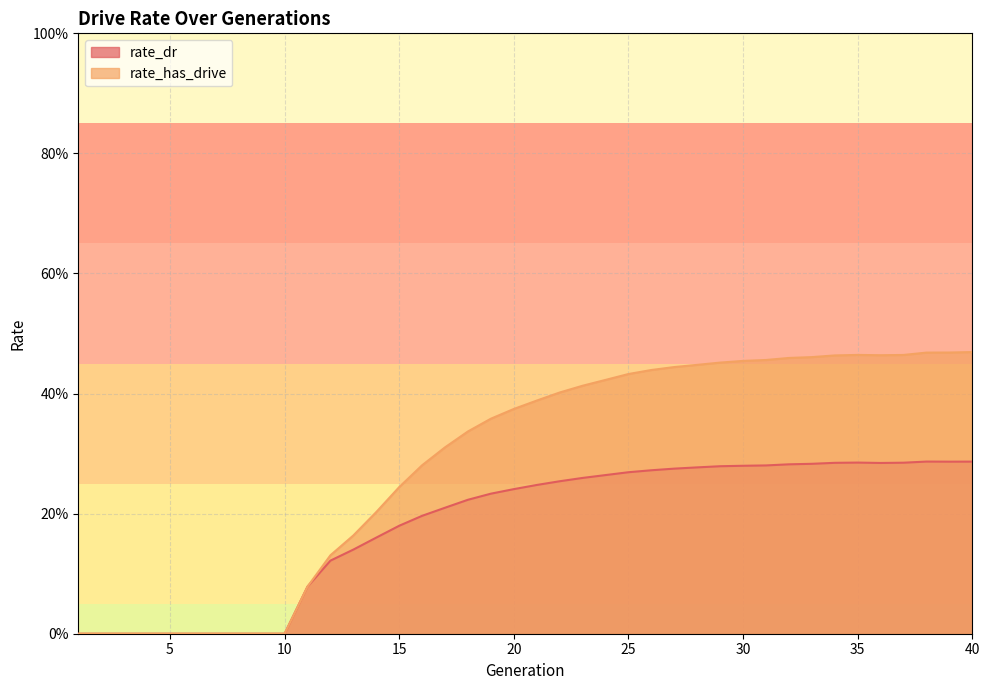

At which category does rate_dr reach its first local peak?

35